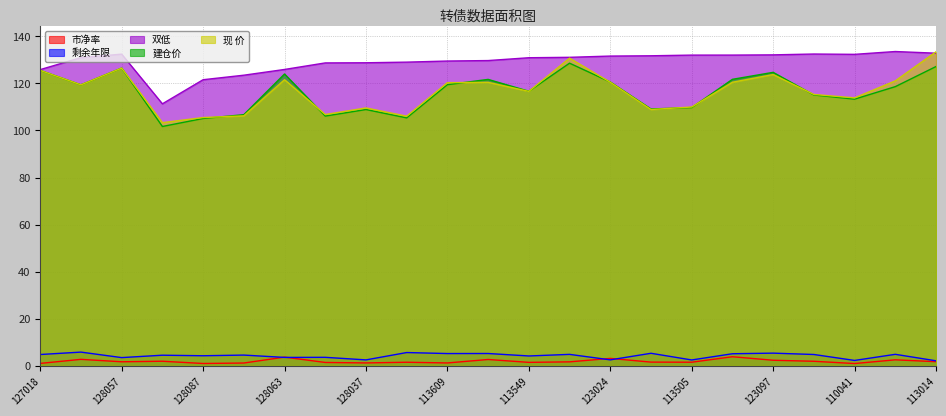

Which series has the largest total across all categories?

双低